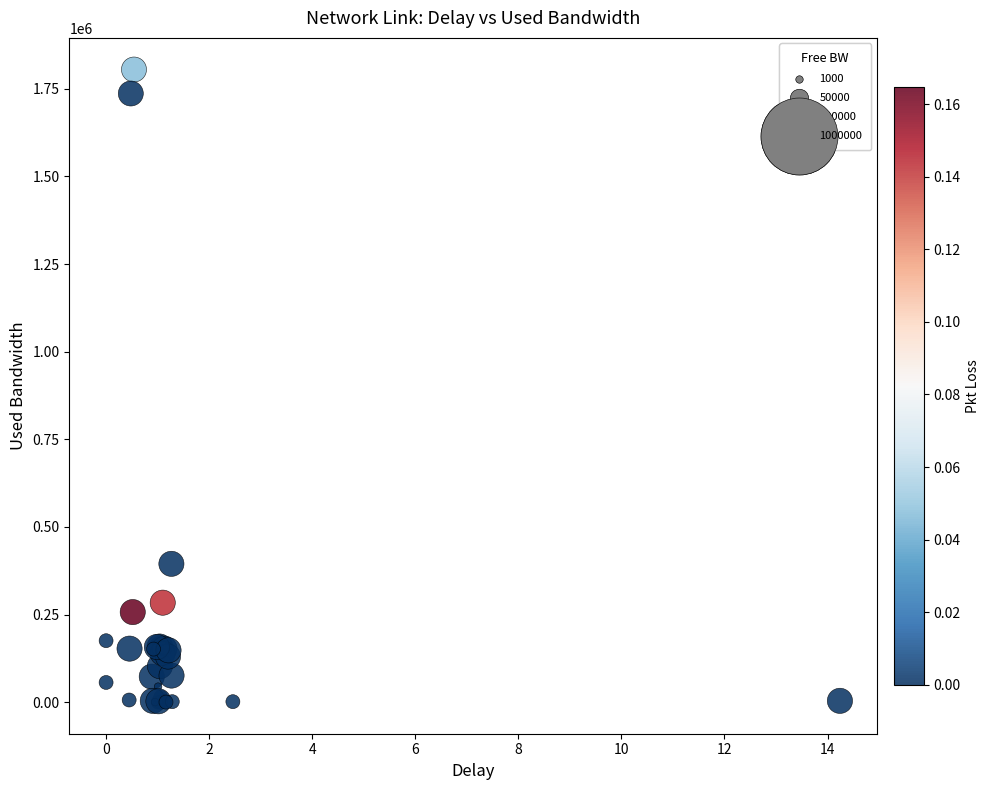

What Y value in the scatter plot is closest to 902563?

394645.3